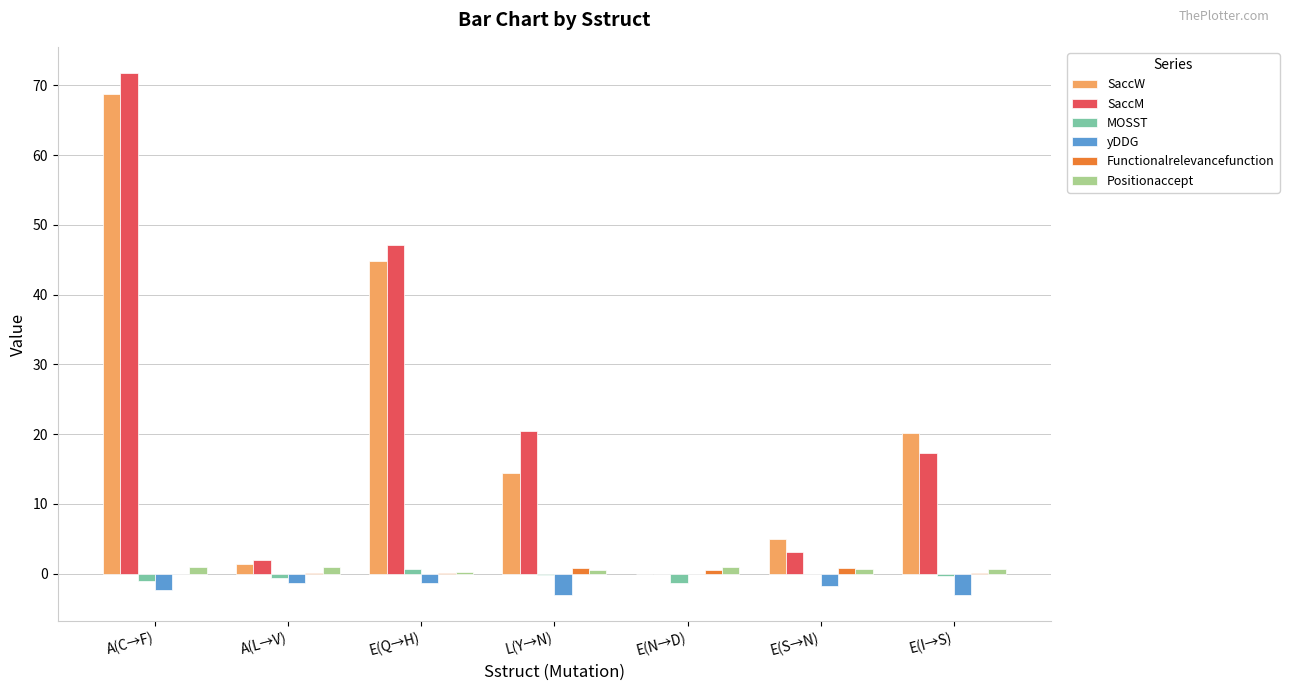

What is the average value of the SaccM series?

23.1